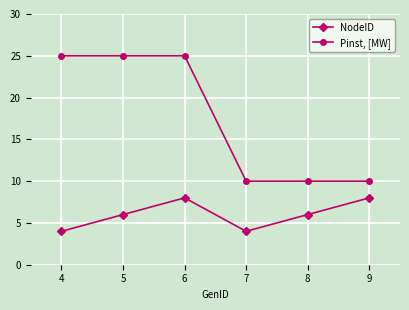

List the series in order of their overall mean, lowest first.

NodeID, Pinst, [MW]